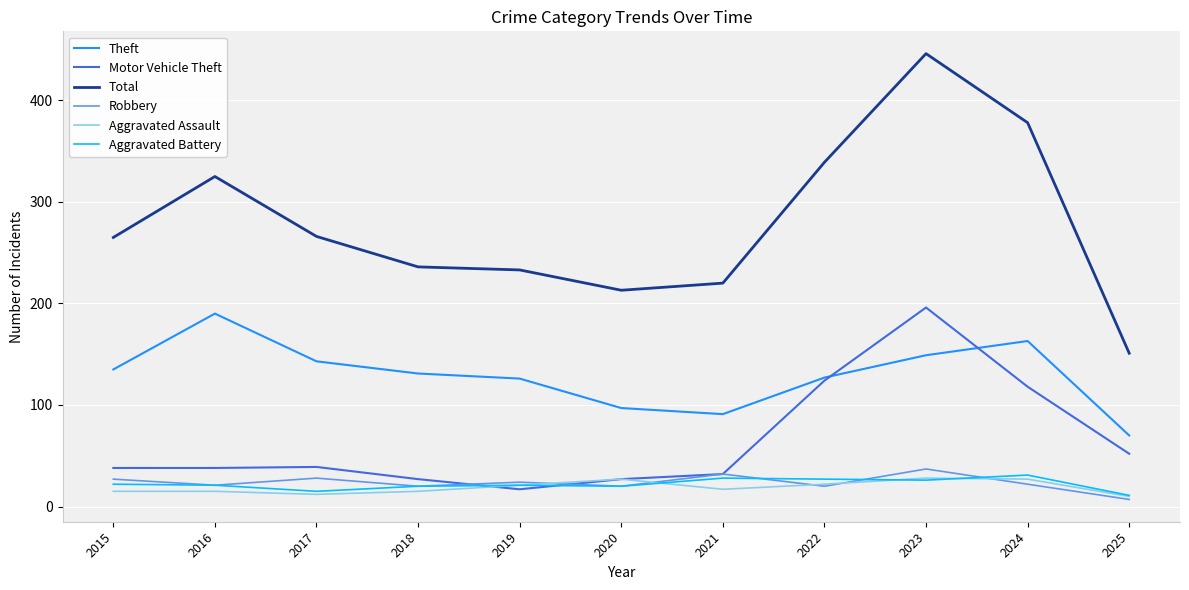

True or false: Theft and Aggravated Battery intersect in this chart.

False